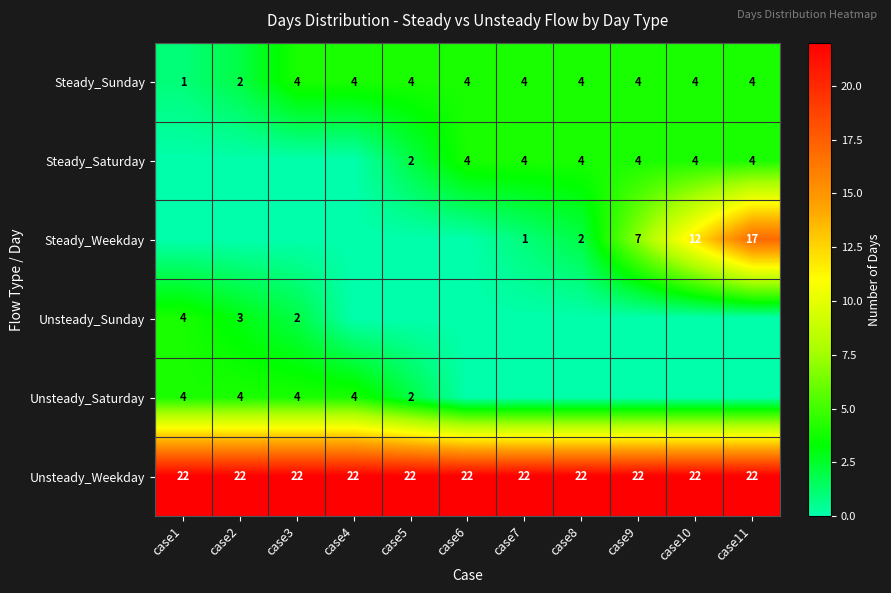

Between case7 and case8, which is larger?

case7